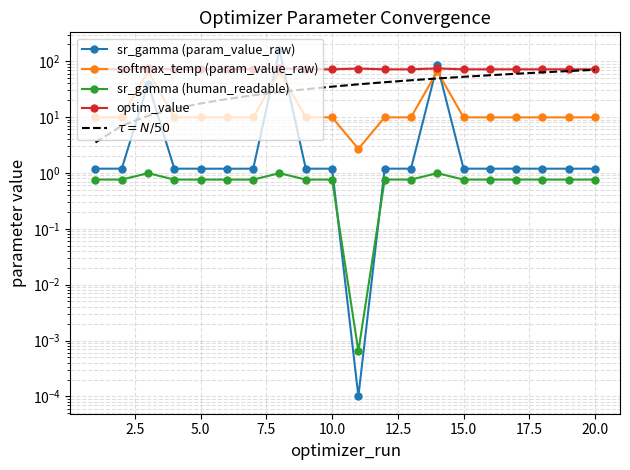

In sr_gamma (param_value_raw), how many points are lower than both neighbors (excluding endpoints)?

5